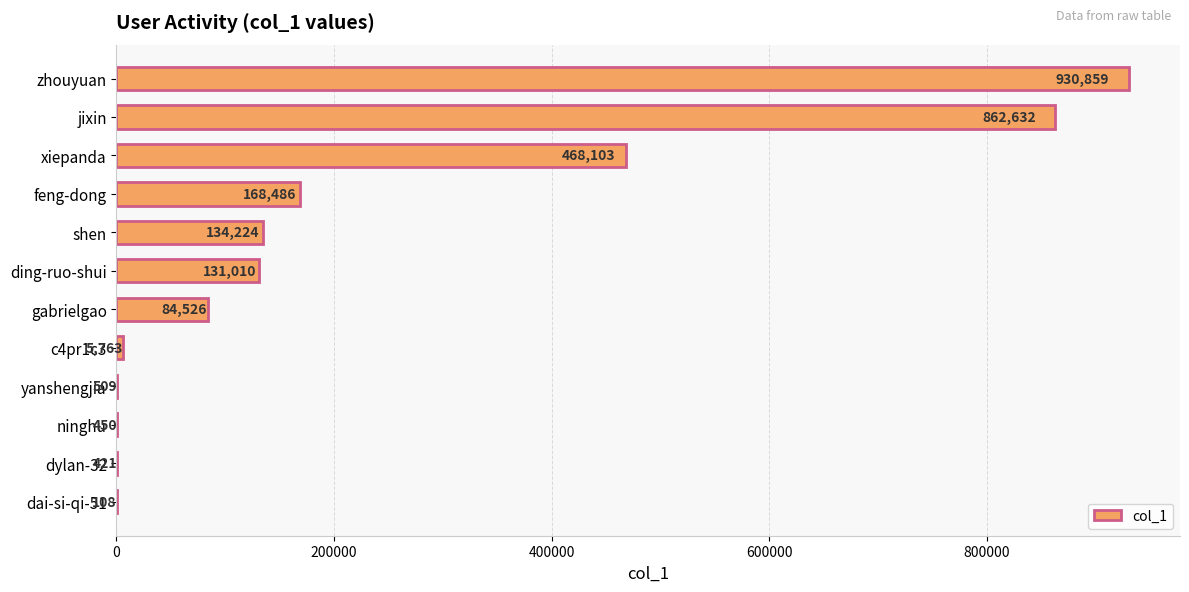

Is it true that the value at xiepanda is 468103?

True